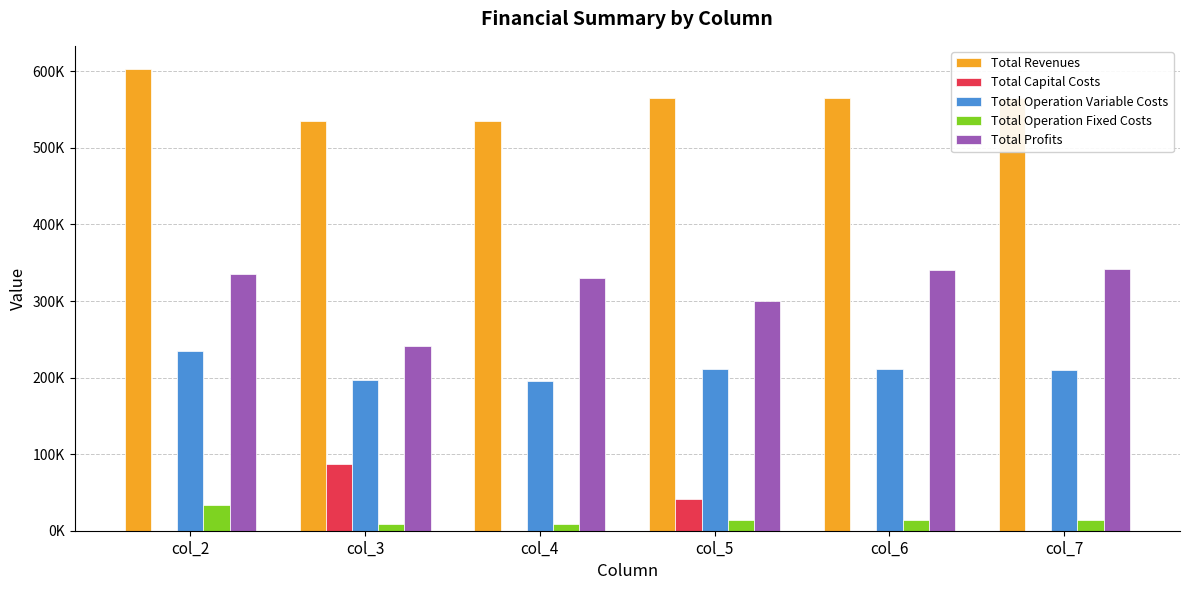

Is the value of Total Operation Variable Costs at col_5 greater than the value of Total Operation Fixed Costs at col_7?

Yes